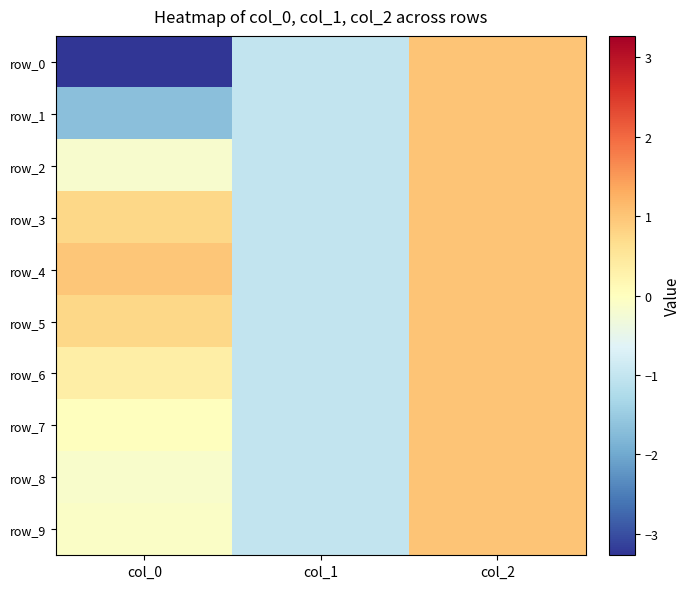

The value of row_1 at col_1 is -1.0. True or false?

True